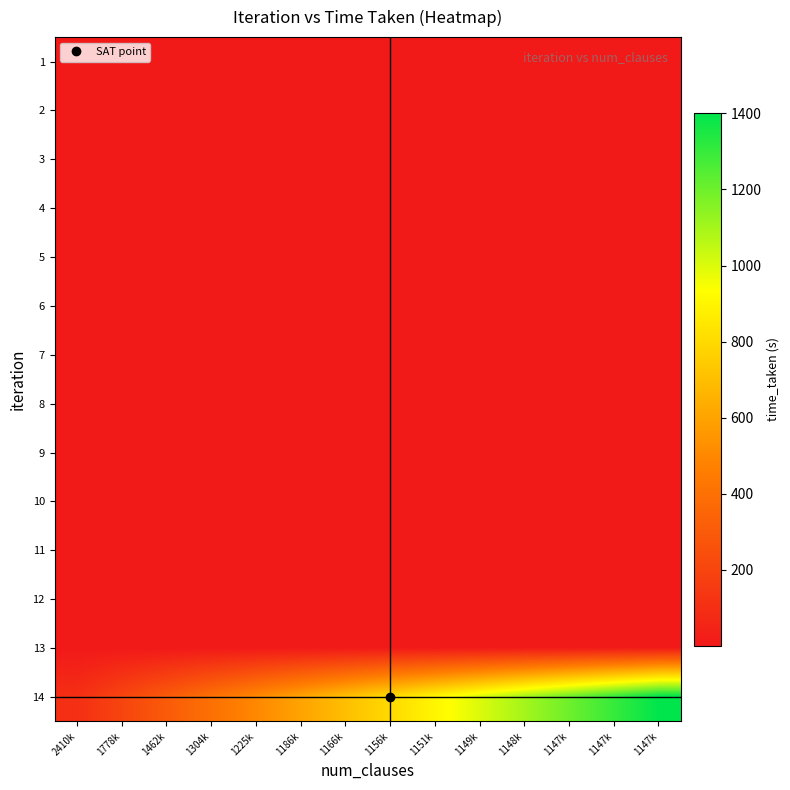

At 2410k, list the series in order from largest to smallest.

14, 1, 2, 3, 4, 7, 5, 6, 8, 12, 11, 10, 9, 13